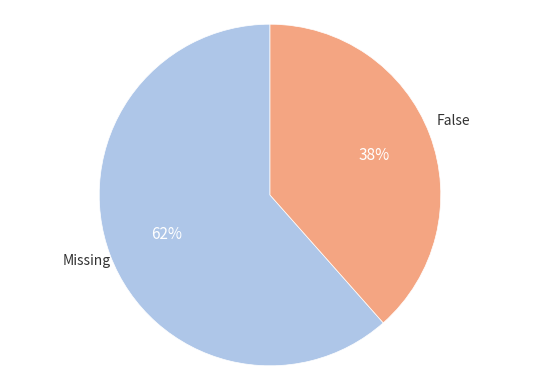

To the nearest percent, what is the average slice percentage?

50%